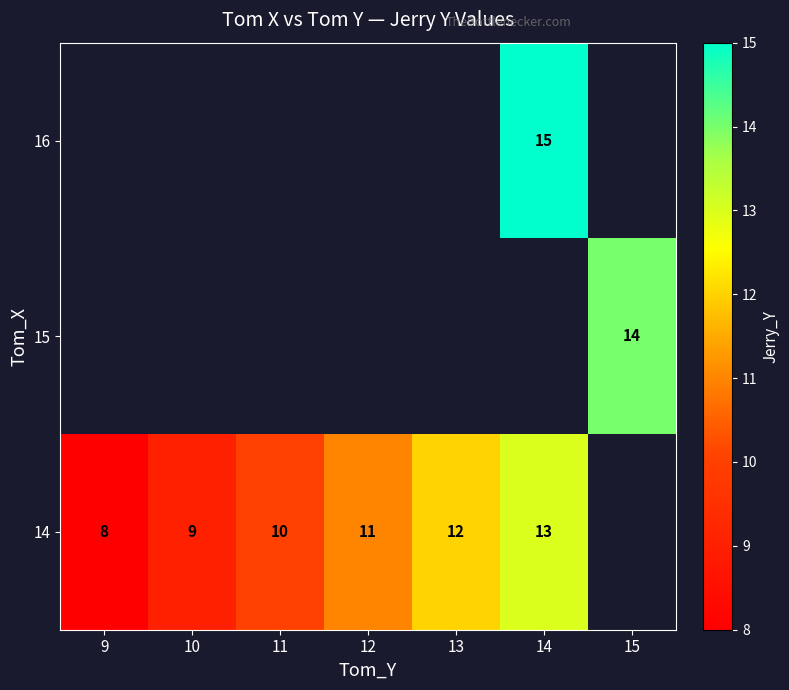

Is it true that 15 equals 7 at 15?

False